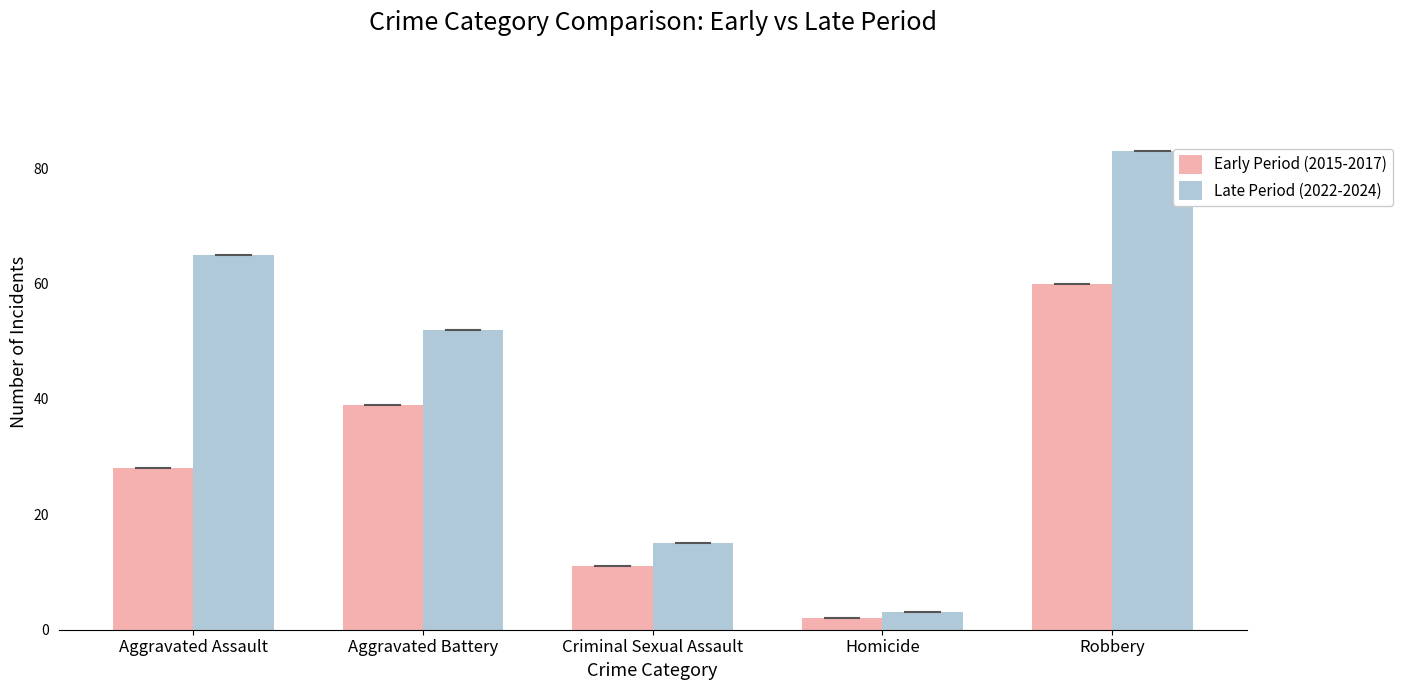

Reading left to right, extract all data points from this chart.

Early Period (2015-2017): Aggravated Assault=28	Aggravated Battery=39	Criminal Sexual Assault=11	Homicide=2	Robbery=60
Late Period (2022-2024): Aggravated Assault=65	Aggravated Battery=52	Criminal Sexual Assault=15	Homicide=3	Robbery=83